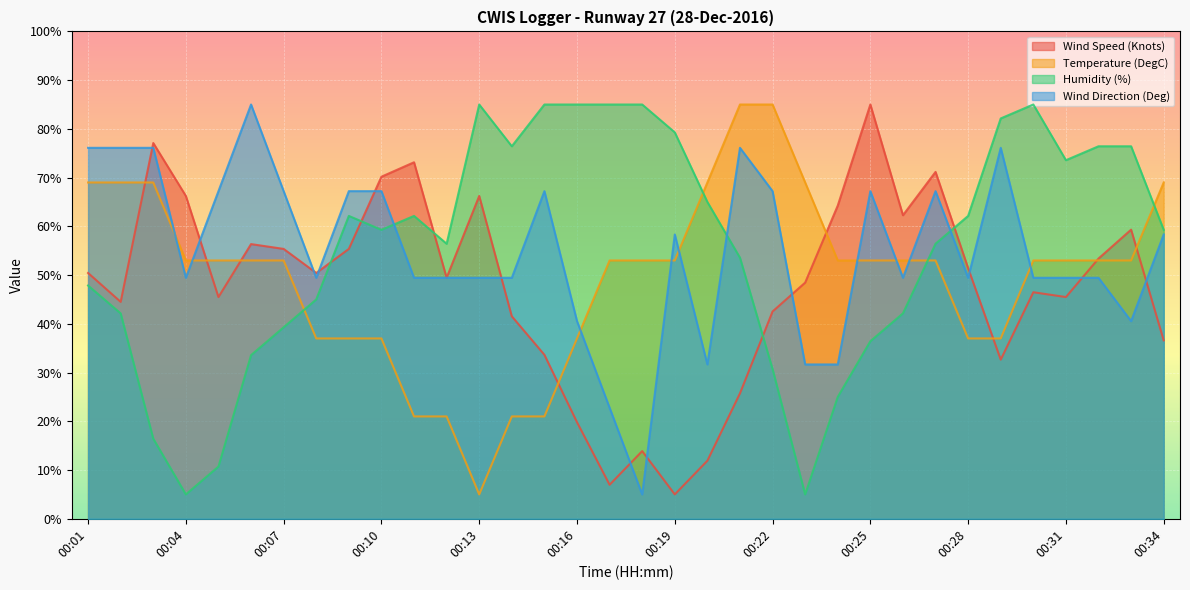

How many categories are shown in the chart?

34